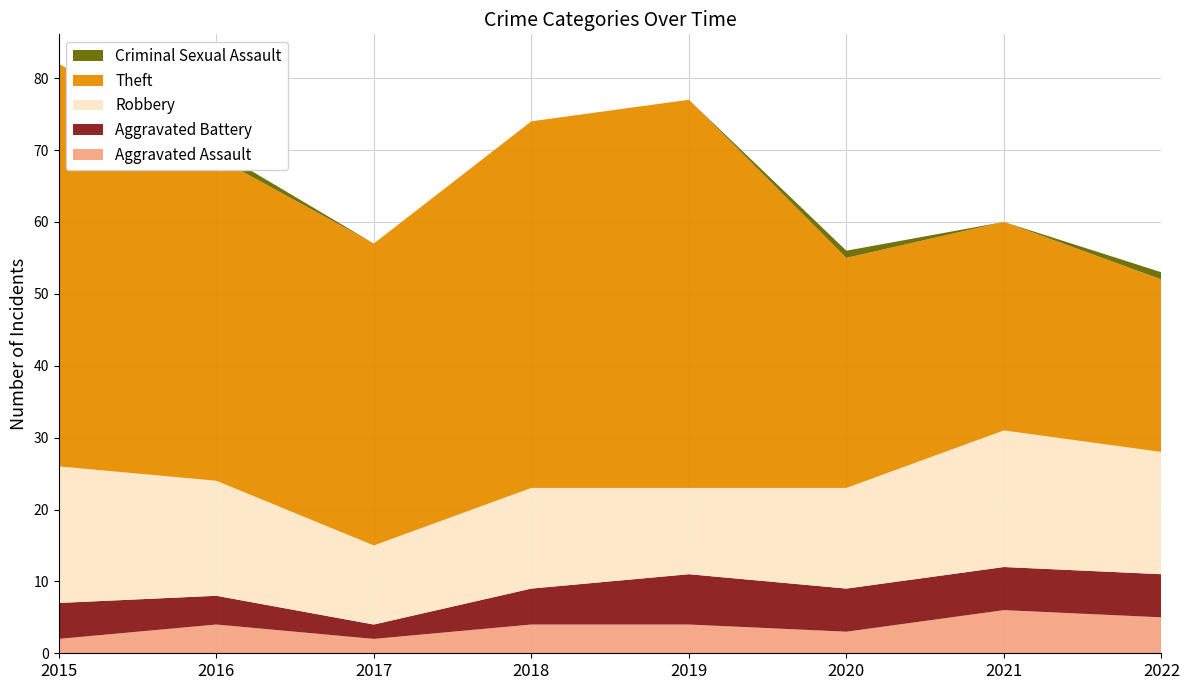

Reading right to left, what are all the values shown in this chart?

Aggravated Assault: 5	6	3	4	4	2	4	2
Aggravated Battery: 6	6	6	7	5	2	4	5
Robbery: 17	19	14	12	14	11	16	19
Theft: 24	29	32	54	51	42	45	56
Criminal Sexual Assault: 1	0	1	0	0	0	1	0